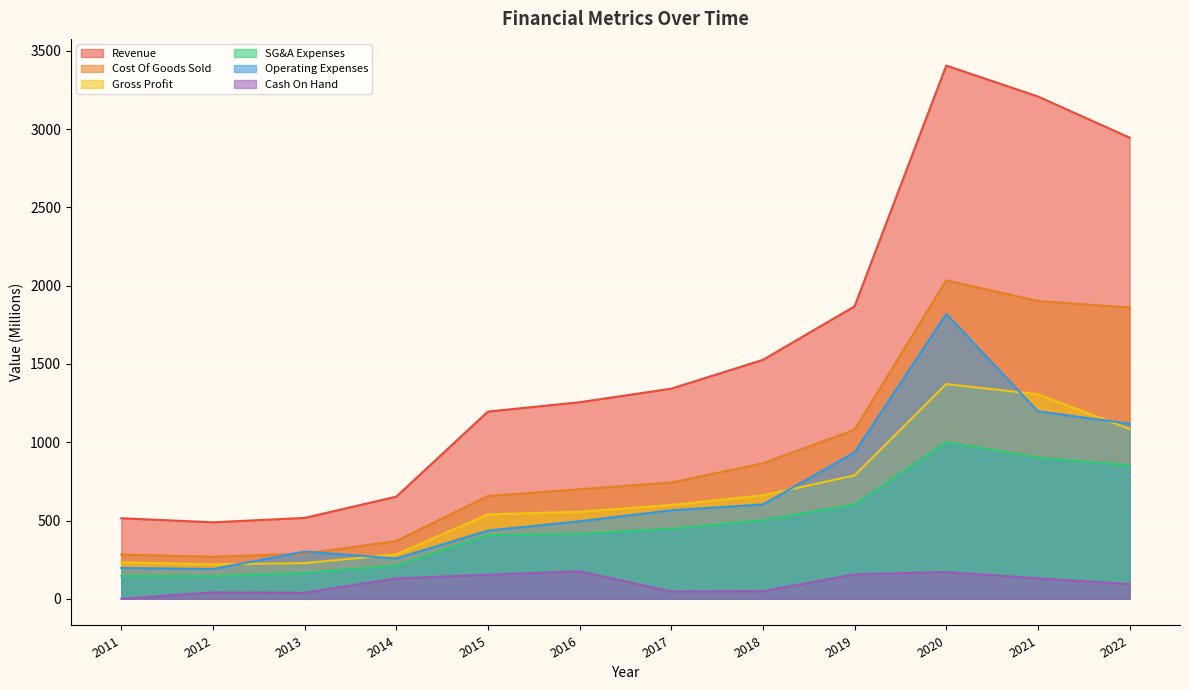

True or false: Cash On Hand and Operating Expenses cross at least once.

False